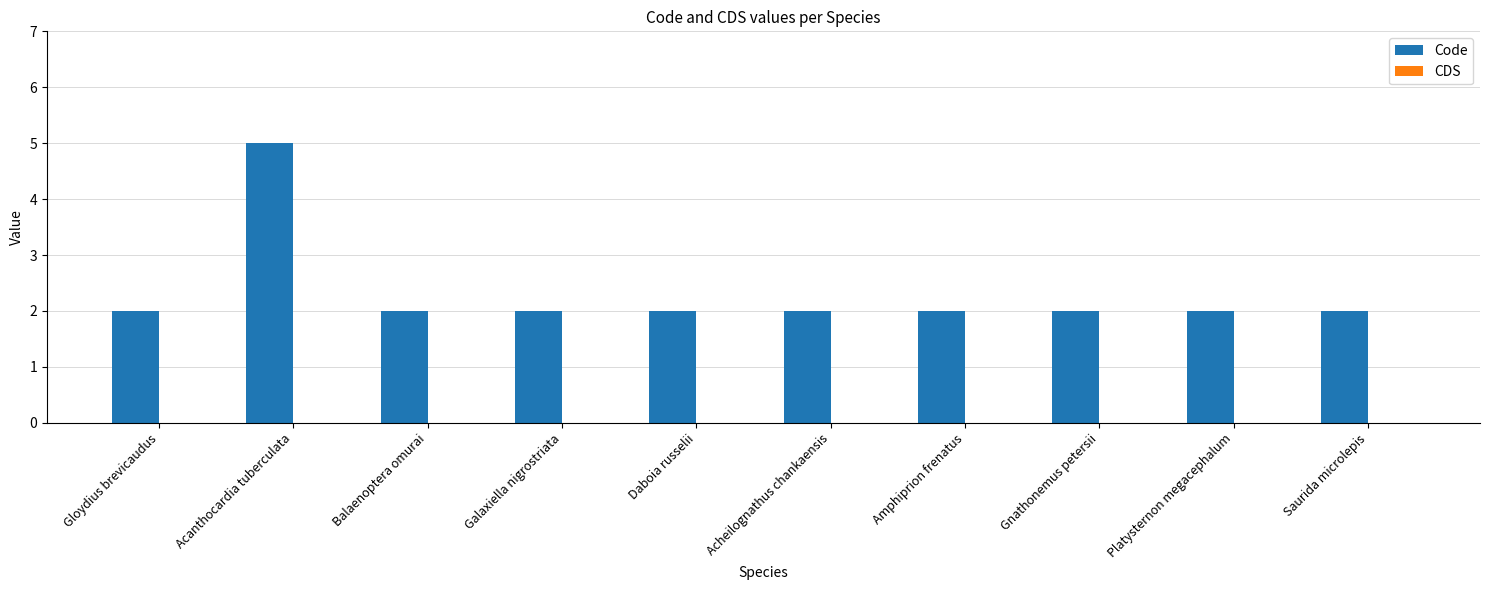

What is the maximum value shown in the chart?

5